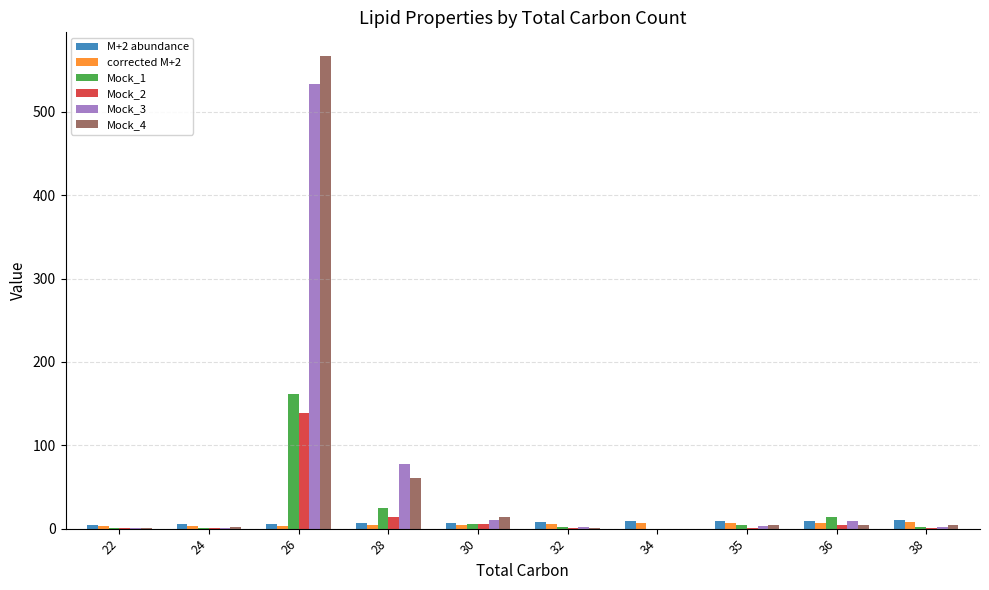

The Mock_1 series shows 2.2 at 38. True or false?

True